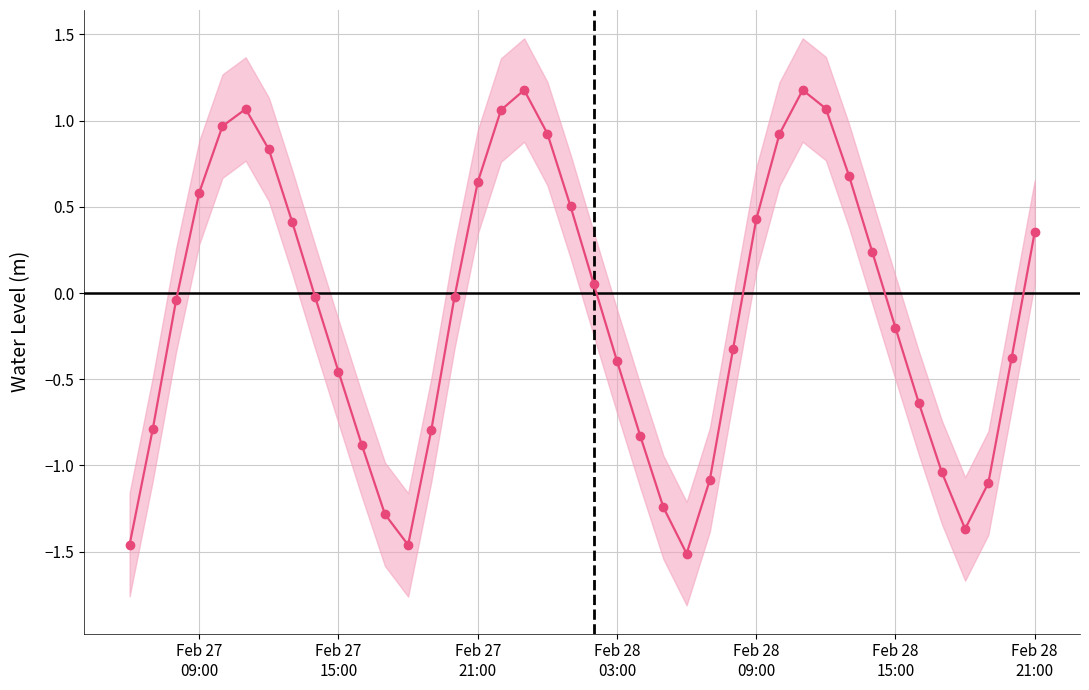

Does the chart display data point markers on the line(s)?

Yes